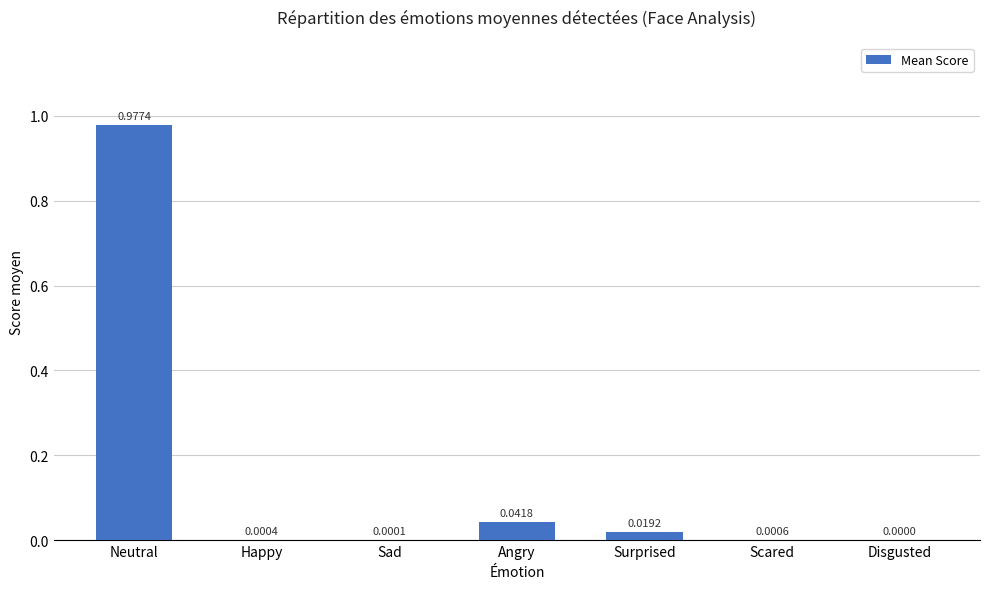

True or false: the data shows 0.0 at Surprised.

True